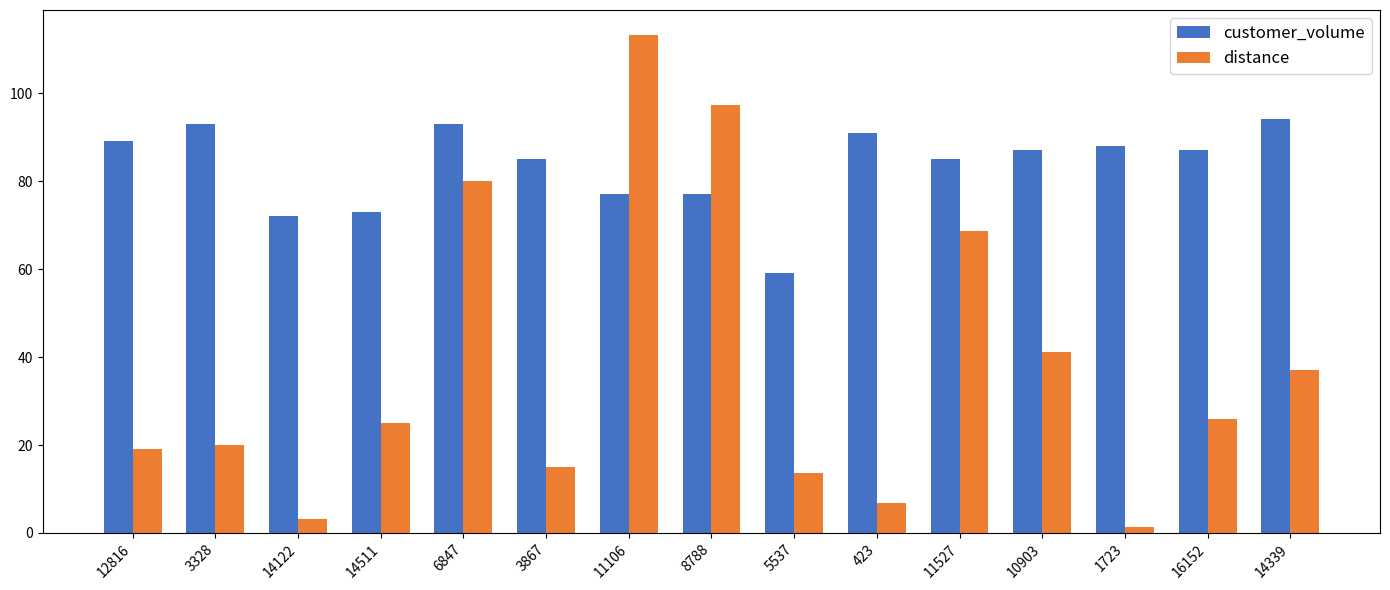

Where is distance nearest to the value 57?

11527